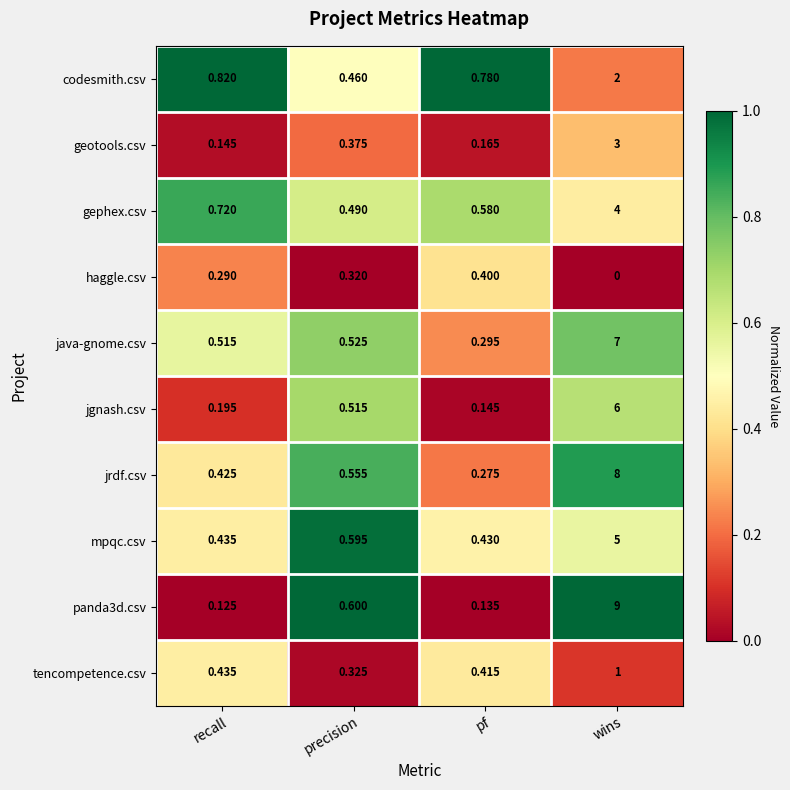

How many series are shown in this chart?

10